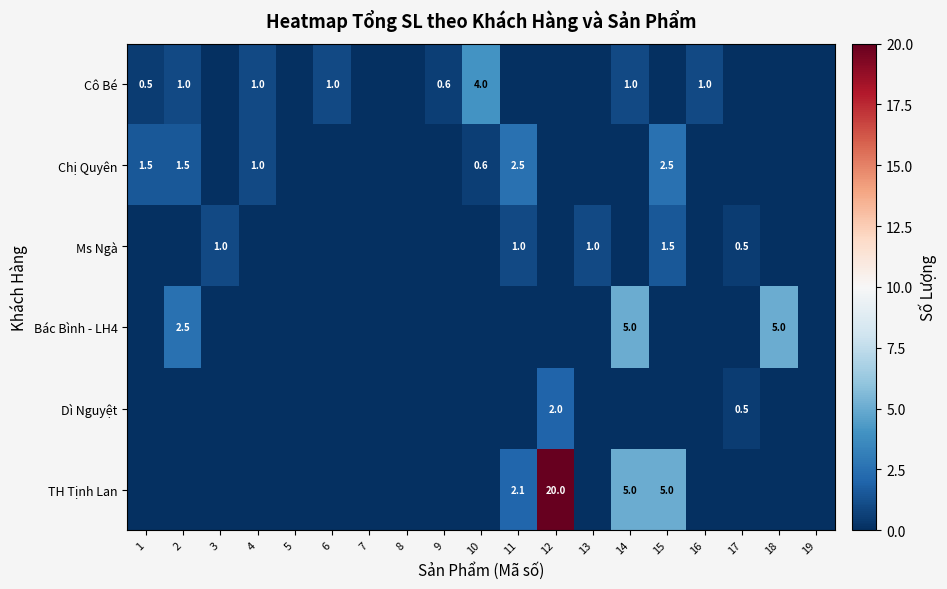

Is it true that Chị Quyên equals 1.5 at 1?

True